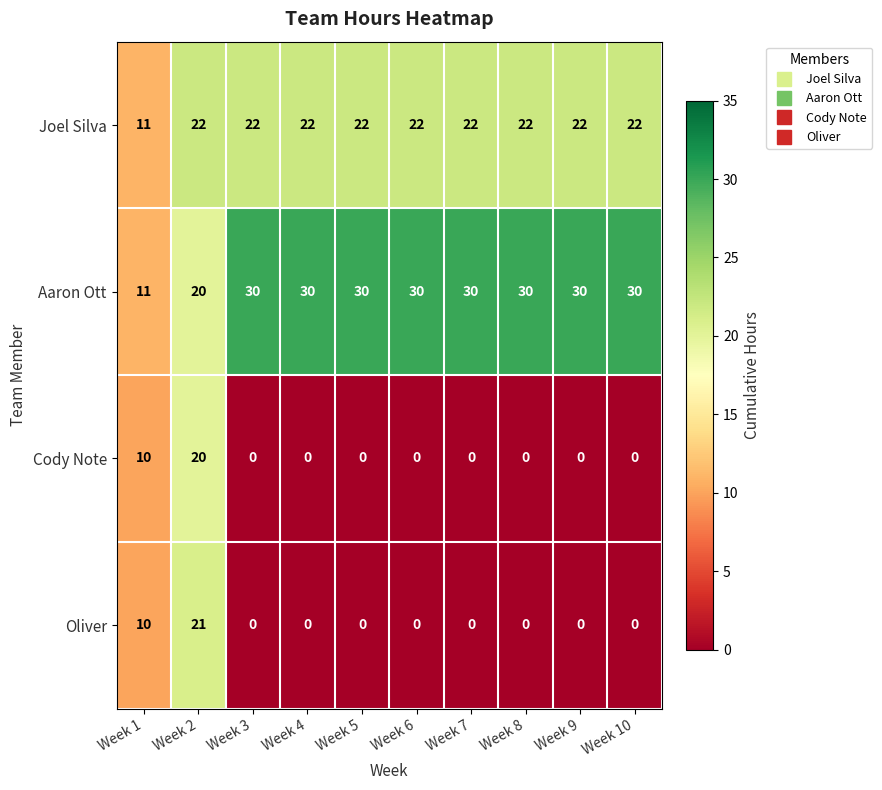

What is the difference between the maximum and minimum values in the Oliver series?

21